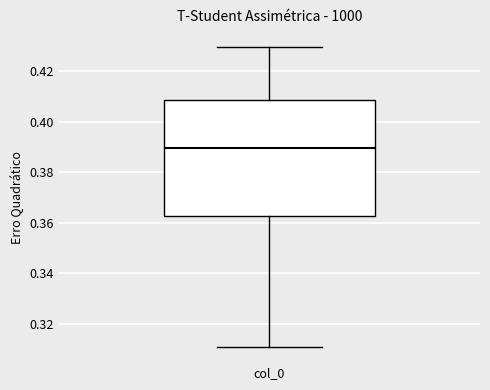

Where does the median line of the box for col_0 sit on the y-axis? The values are not printed on the chart, so give them approximately, as read against the axis.

0.390